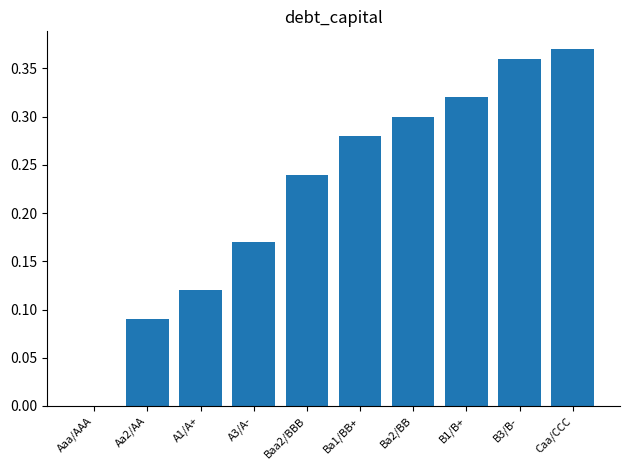

Between Ba1/BB+ and Caa/CCC, which is larger?

Caa/CCC